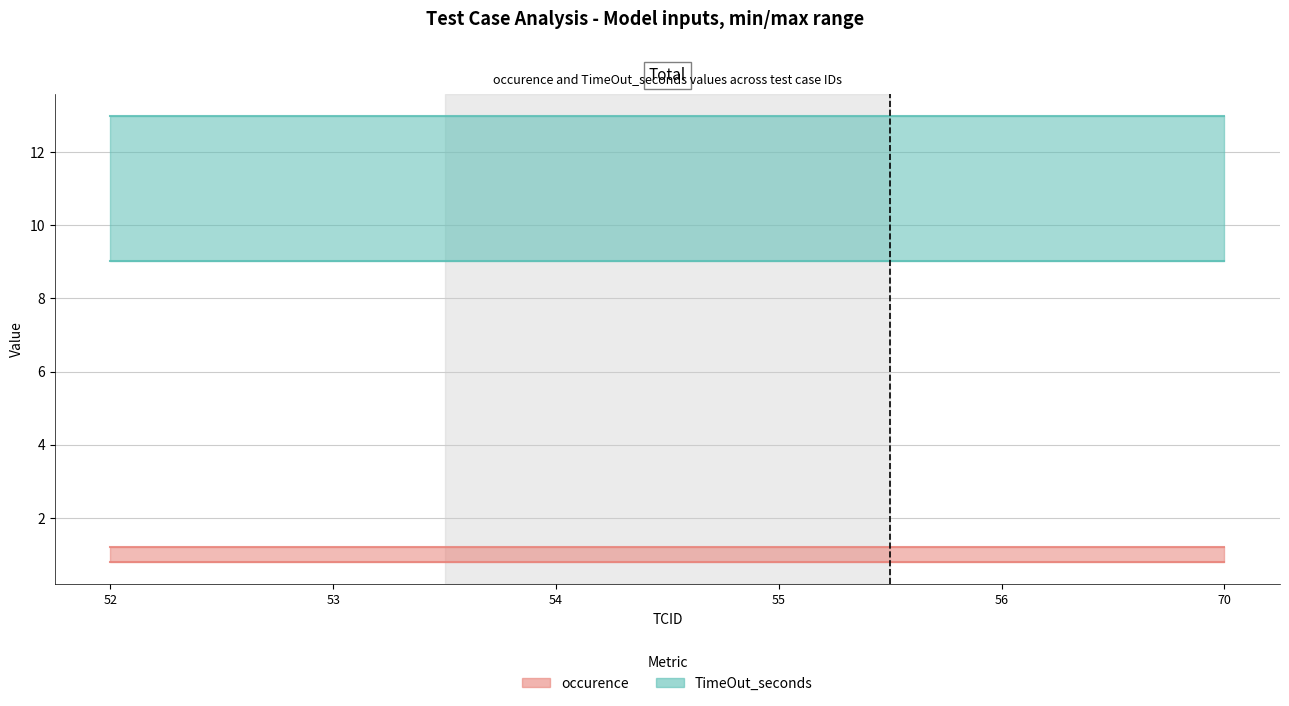

True or false: occurence has more than 0 interior local peaks.

False